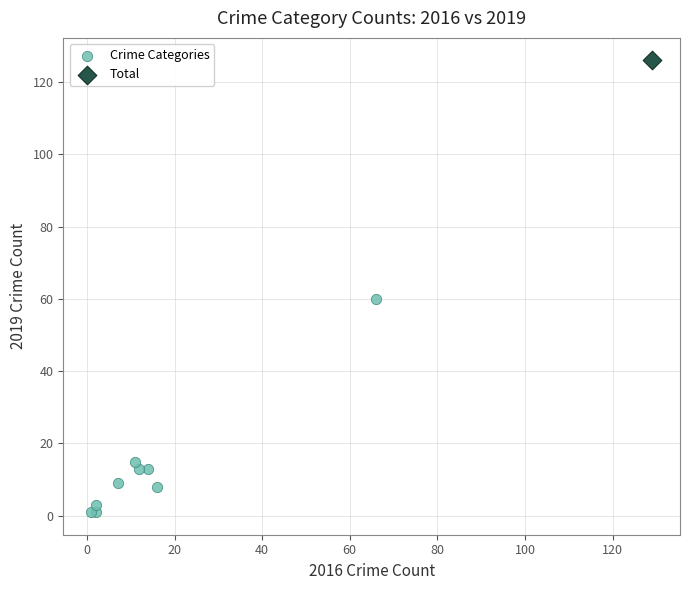

What are all the series names shown in the legend?

Crime Categories, Total